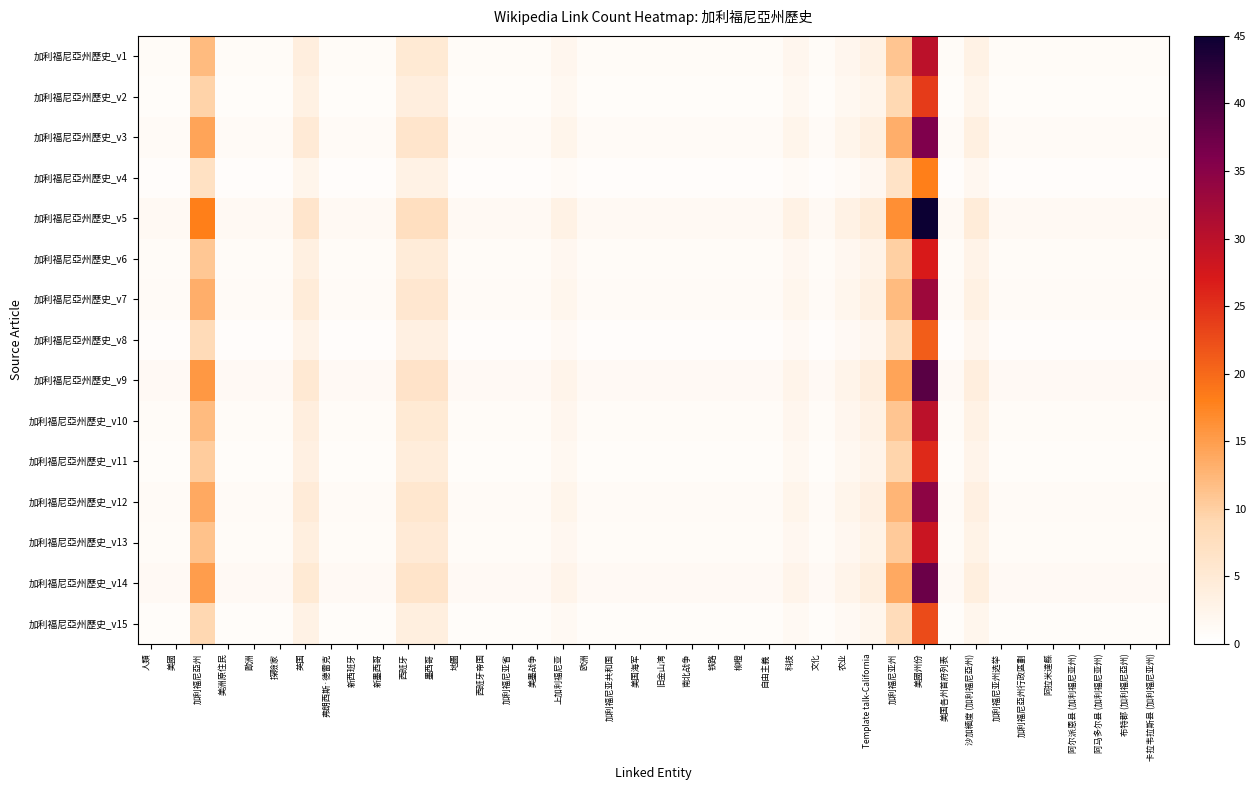

What is the maximum value shown in the chart?

45.0